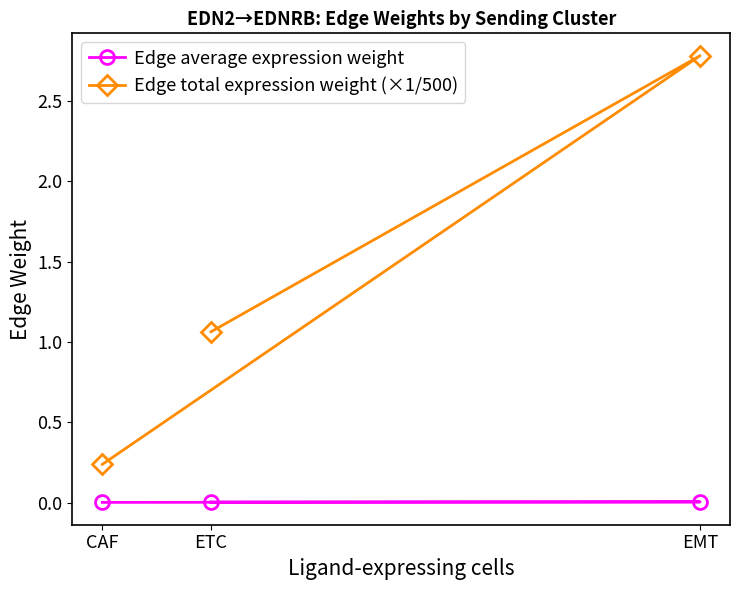

Which series has the largest range (max minus min)?

Edge total expression weight (×1/500)